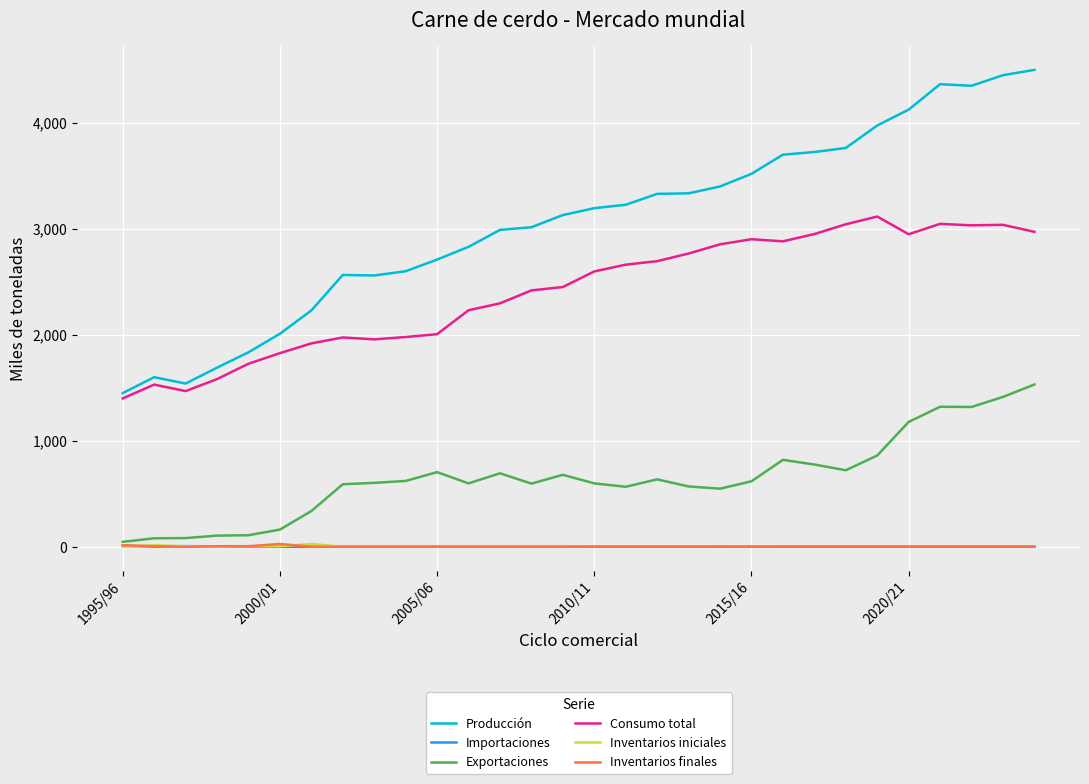

Which series has the widest spread of values?

Producción